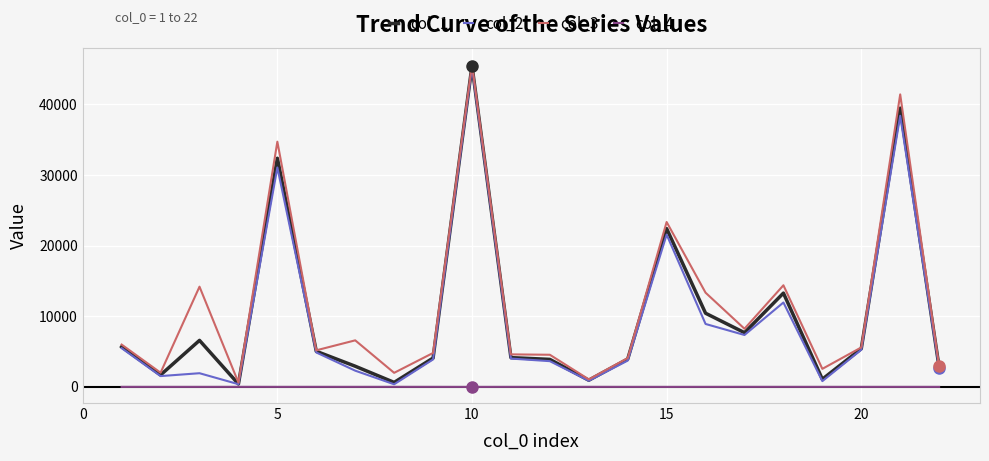

Which series has the largest total across all categories?

col_3